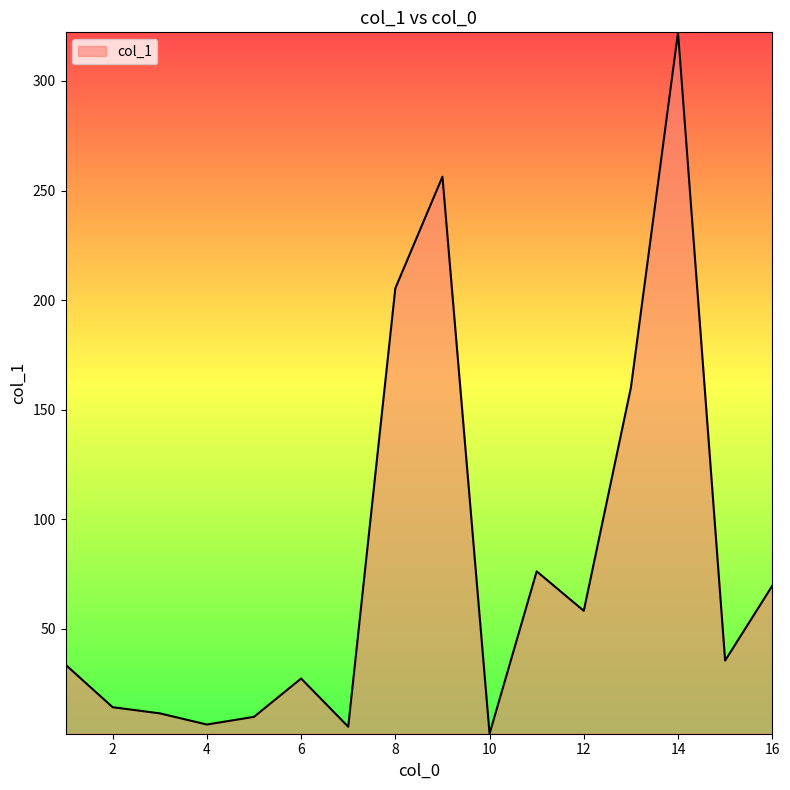

What is the greatest value displayed?

322.2